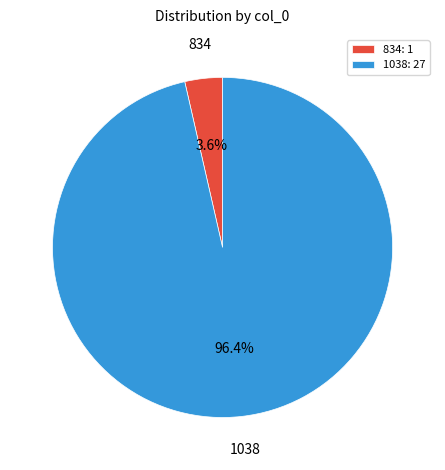

Does any single category account for the majority?

Yes